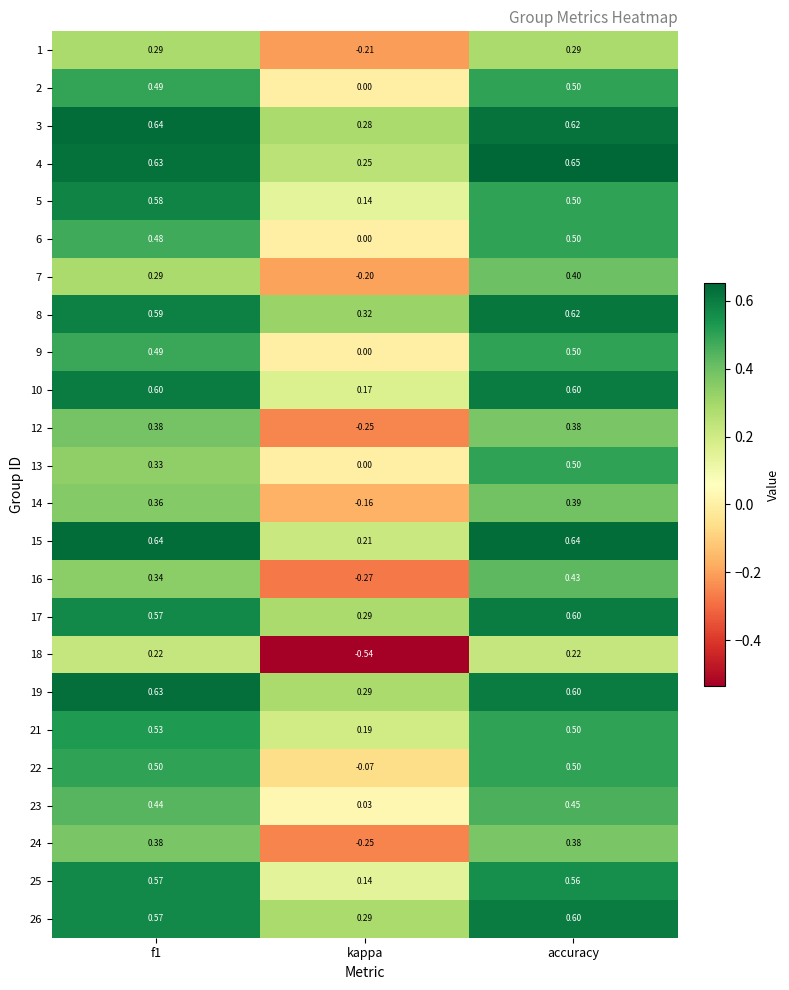

At which category does the chart reach its minimum across all series?

kappa